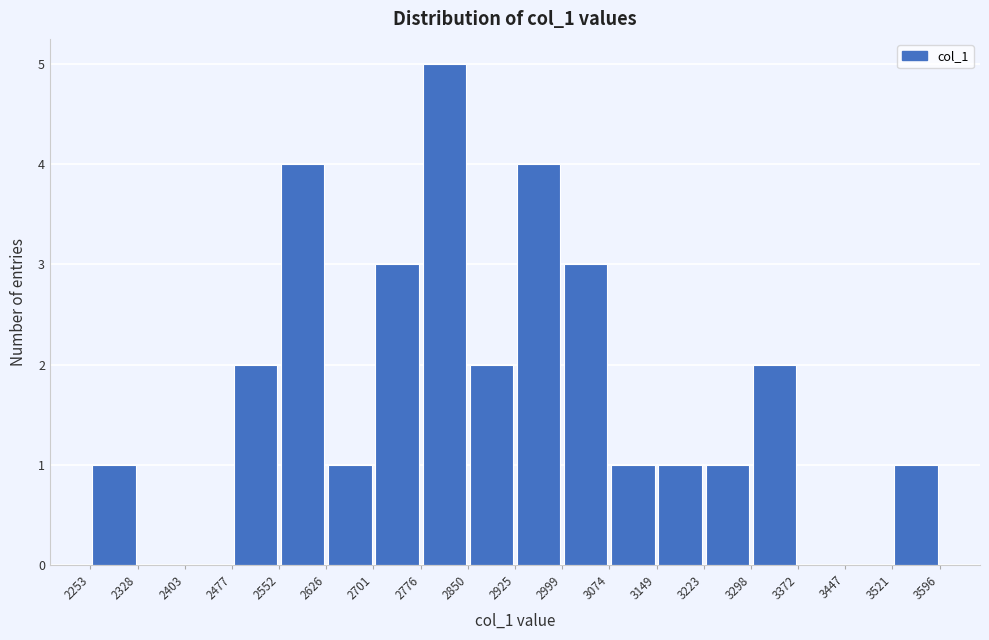

Reading left to right, transcribe this chart: for each bar, give the range it covers on the x-axis and its height. The values are not printed on the chart, so give them approximately, as read against the axis.

2253 to 2328: 1
2328 to 2403: 0
2403 to 2477: 0
2477 to 2552: 2
2552 to 2626: 4
2626 to 2701: 1
2701 to 2776: 3
2776 to 2850: 5
2850 to 2925: 2
2925 to 2999: 4
2999 to 3074: 3
3074 to 3149: 1
3149 to 3223: 1
3223 to 3298: 1
3298 to 3372: 2
3372 to 3447: 0
3447 to 3521: 0
3521 to 3596: 1